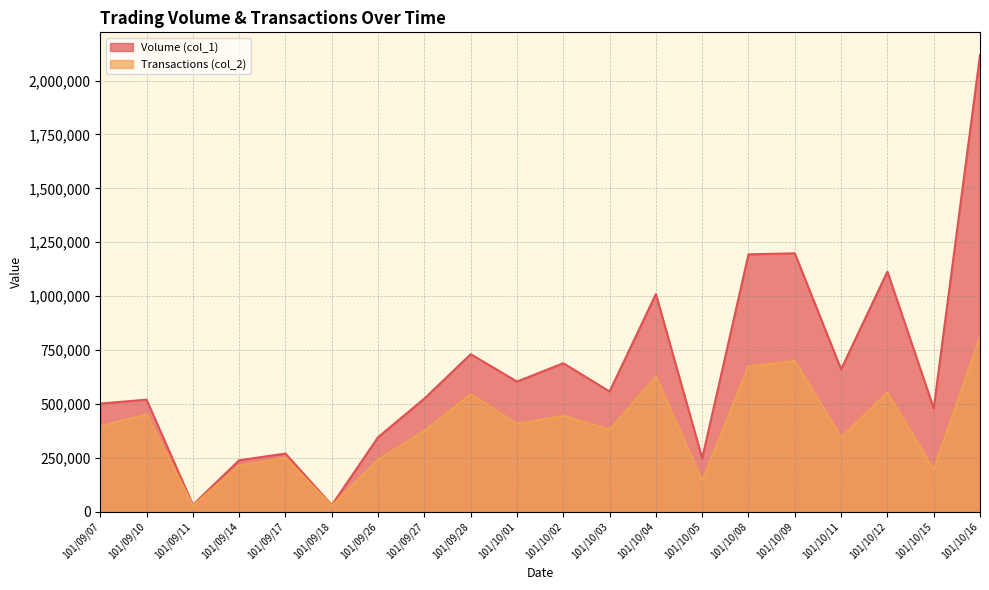

What is the total value across all series at 101/09/18?

59210